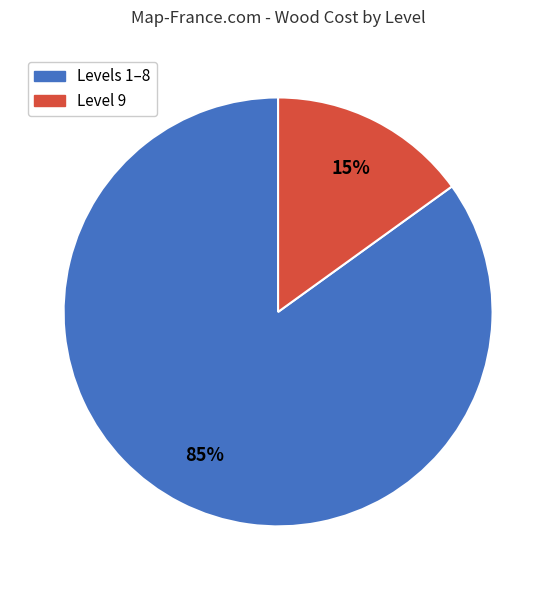

To the nearest percent, what portion does Level 9 represent?

15%